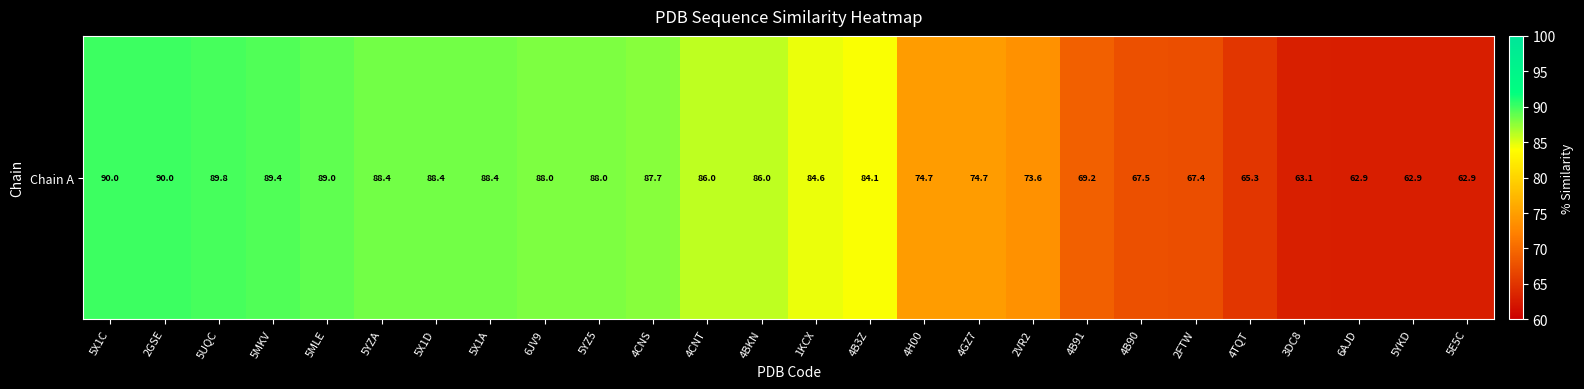

True or false: the data shows 41.0 at 4H00.

False